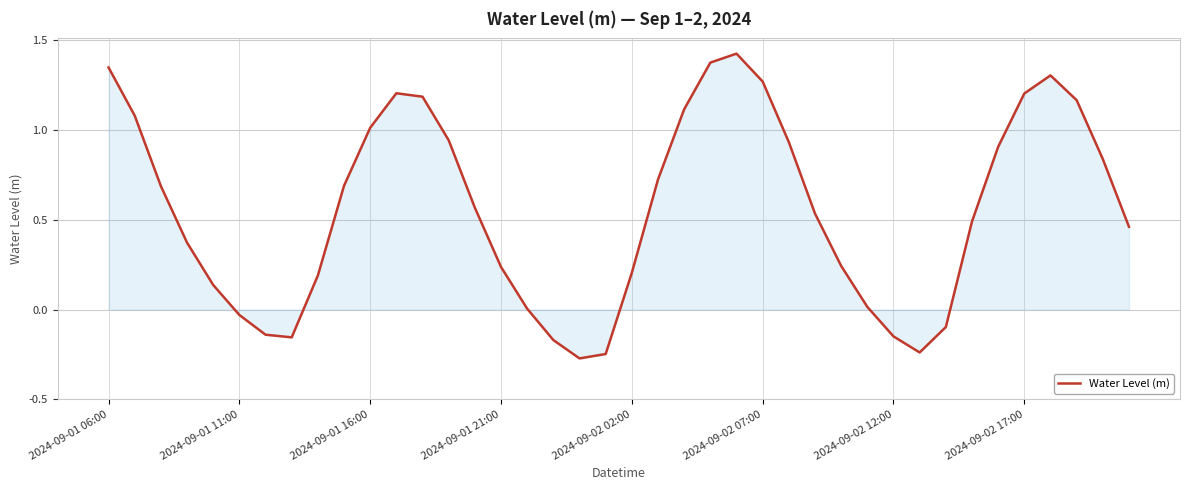

What is the difference between the maximum and minimum values?

1.7